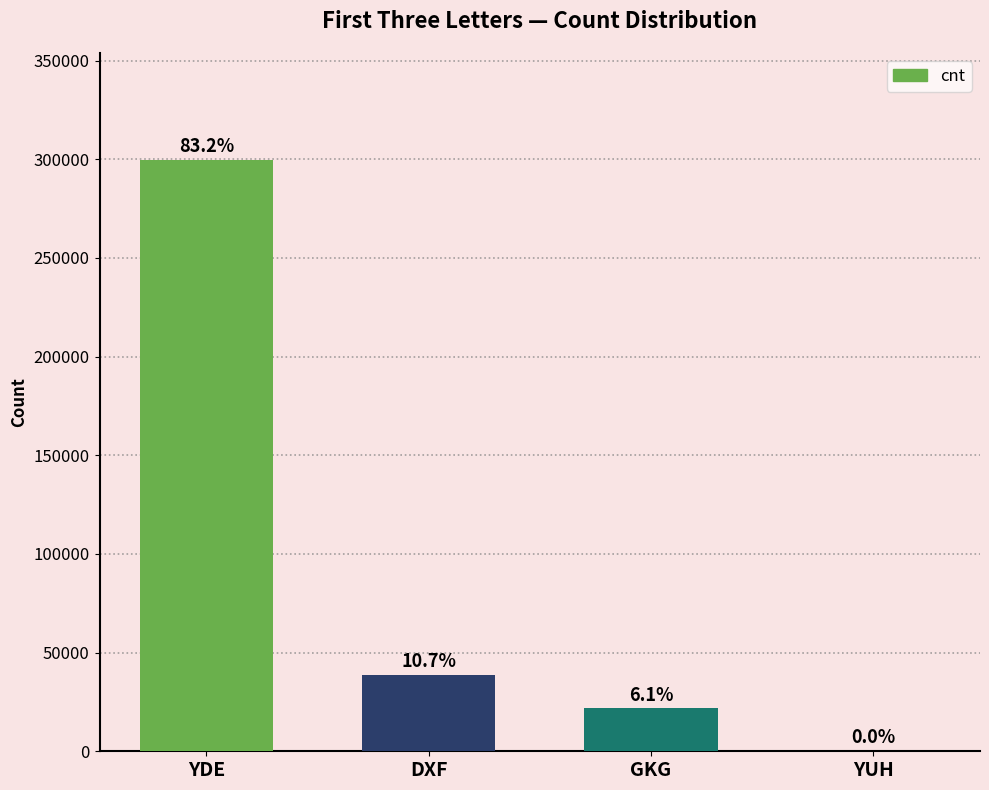

Where is the data nearest to the value 149998?

DXF